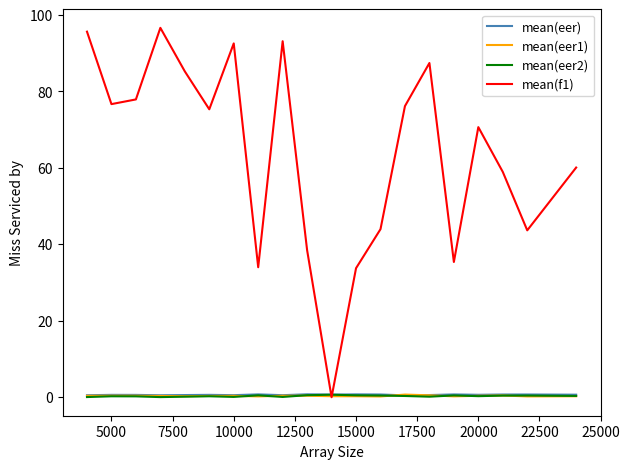

Which series has the widest spread of values?

mean(f1)